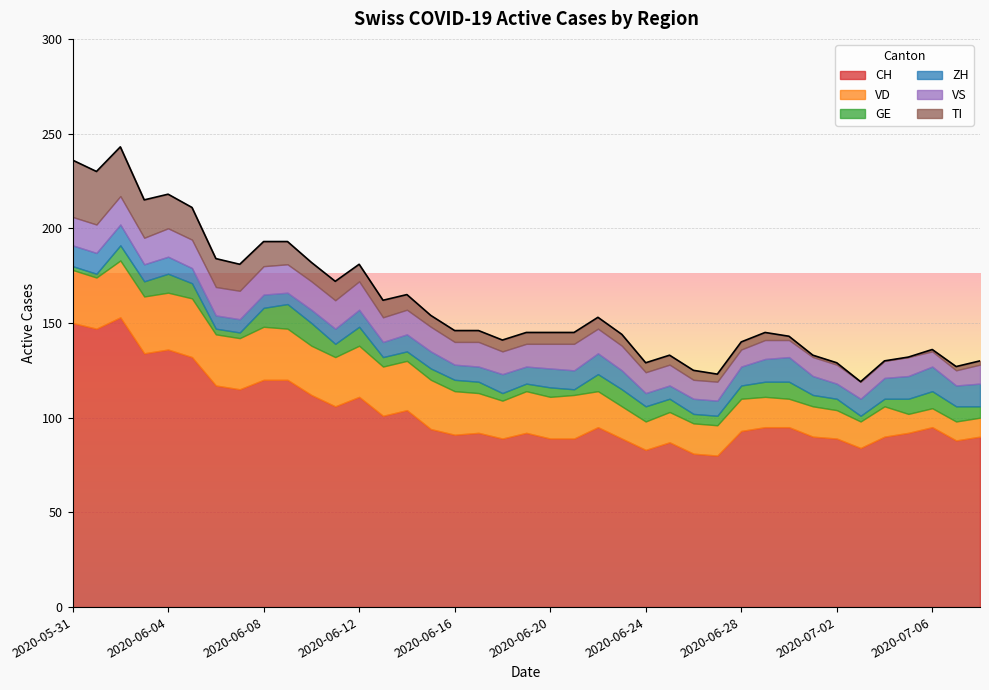

What is the sum of the CH values at 2020-07-04 and 2020-06-23?

179